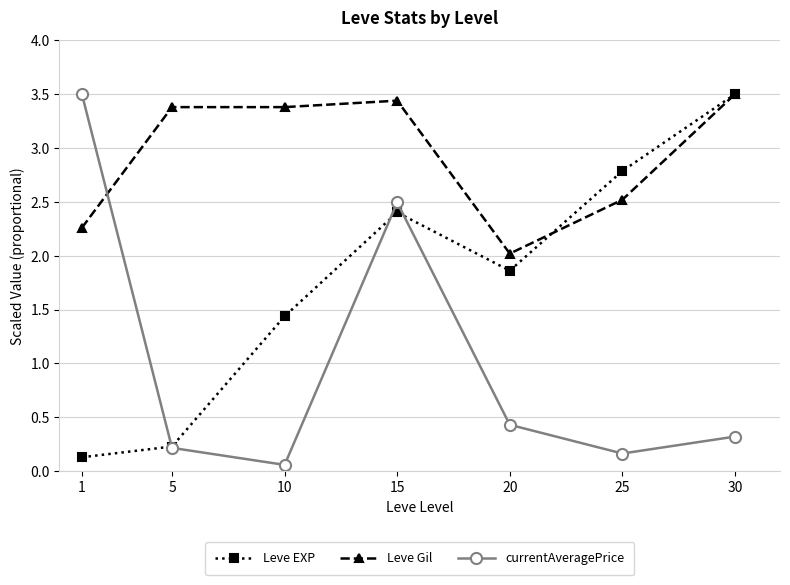

After their last crossing, which series has the higher values: currentAveragePrice or Leve Gil?

Leve Gil